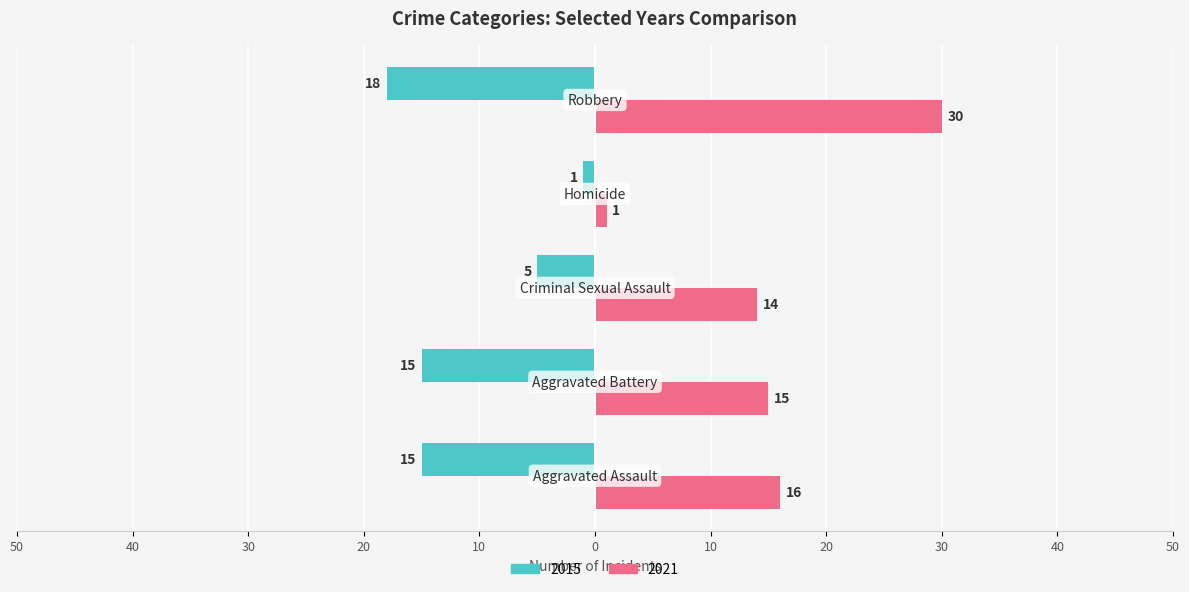

What is the average value of the 2021 series?

15